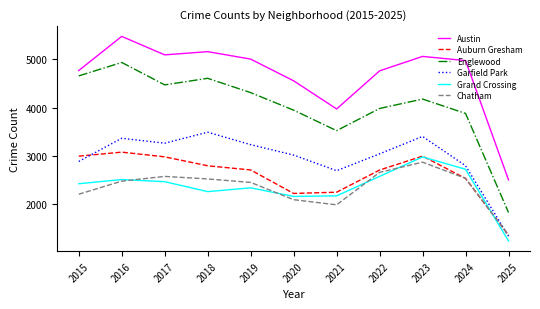

Which category has the lowest value in the Garfield Park series?

2025